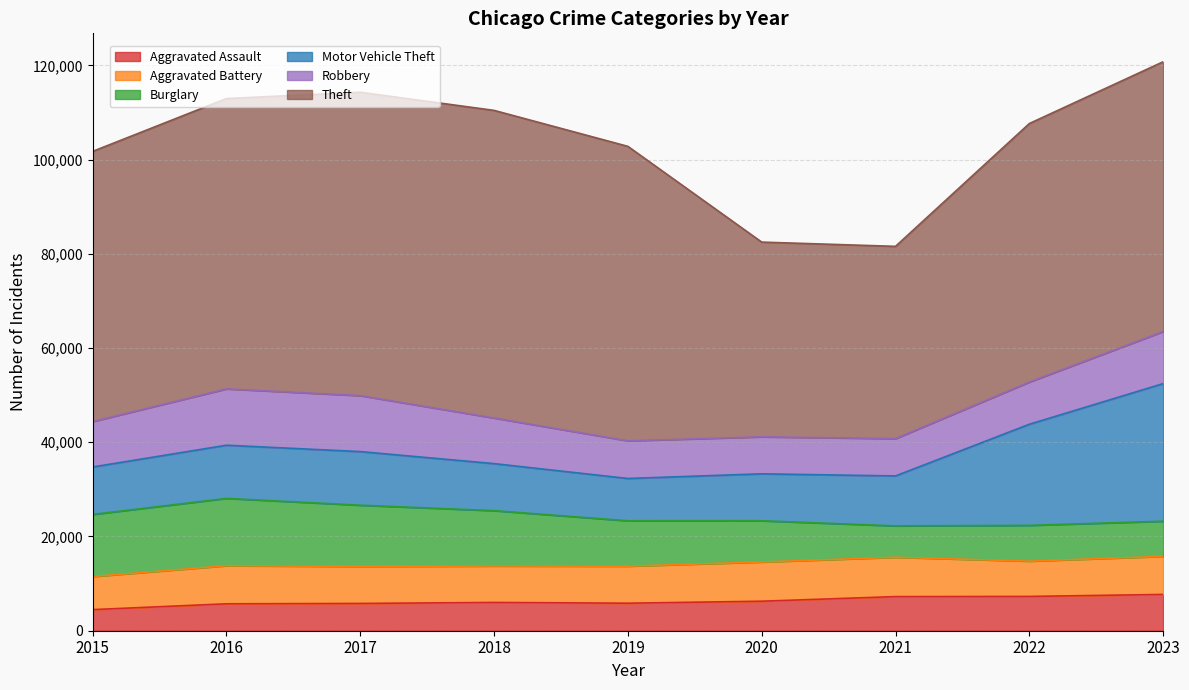

Which category has the highest value across all series?

2018